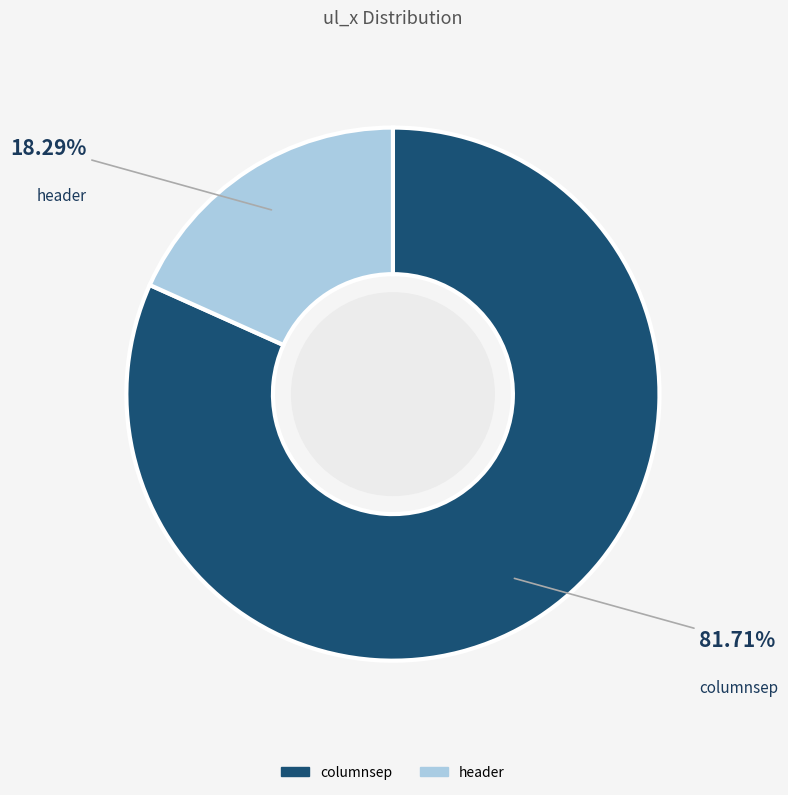

Between header and columnsep, which is larger?

columnsep